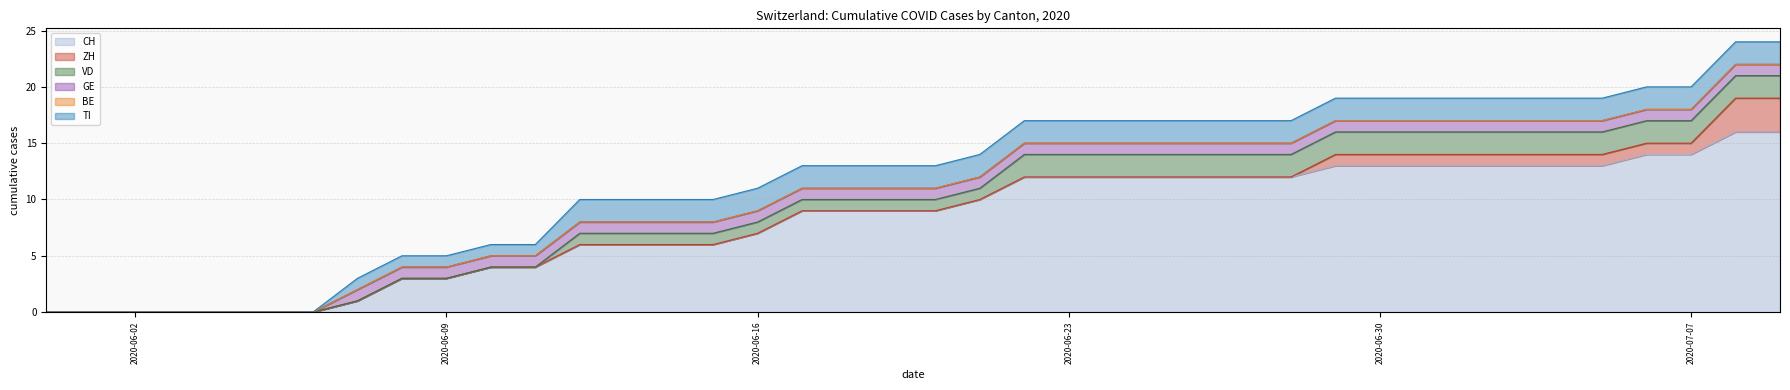

Rank the series at 19 from lowest to highest value.

ZH, BE, VD, GE, TI, CH